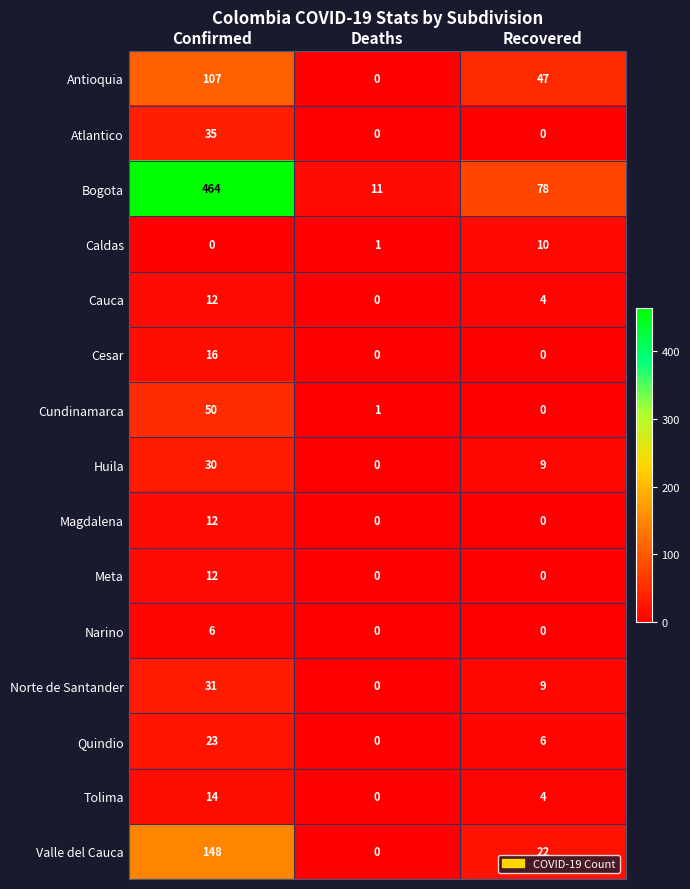

Where does the Bogota series first go above 78?

Confirmed